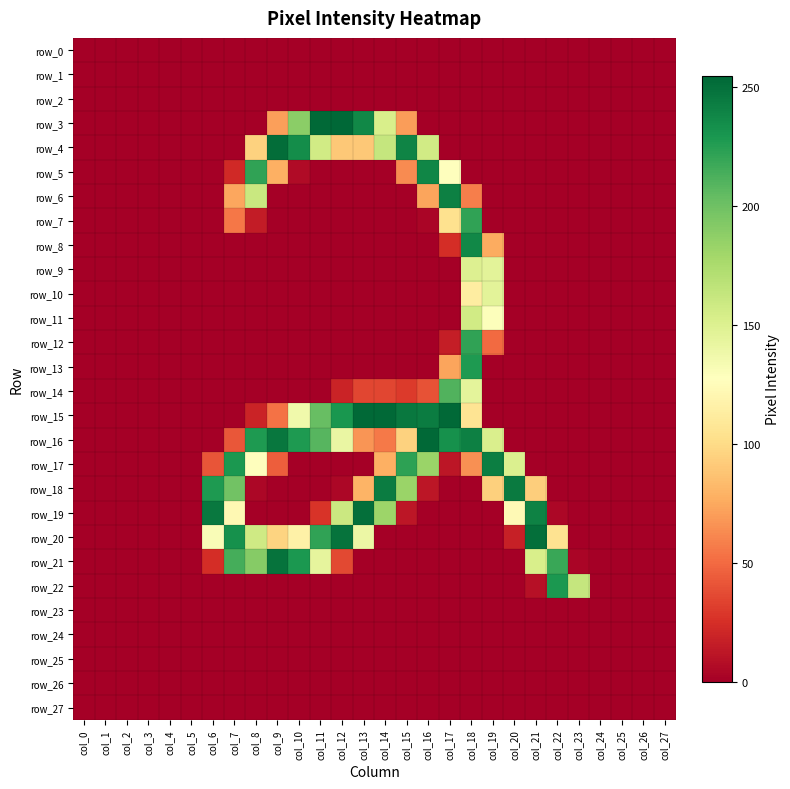

The value of row_14 at col_9 is -114. True or false?

False